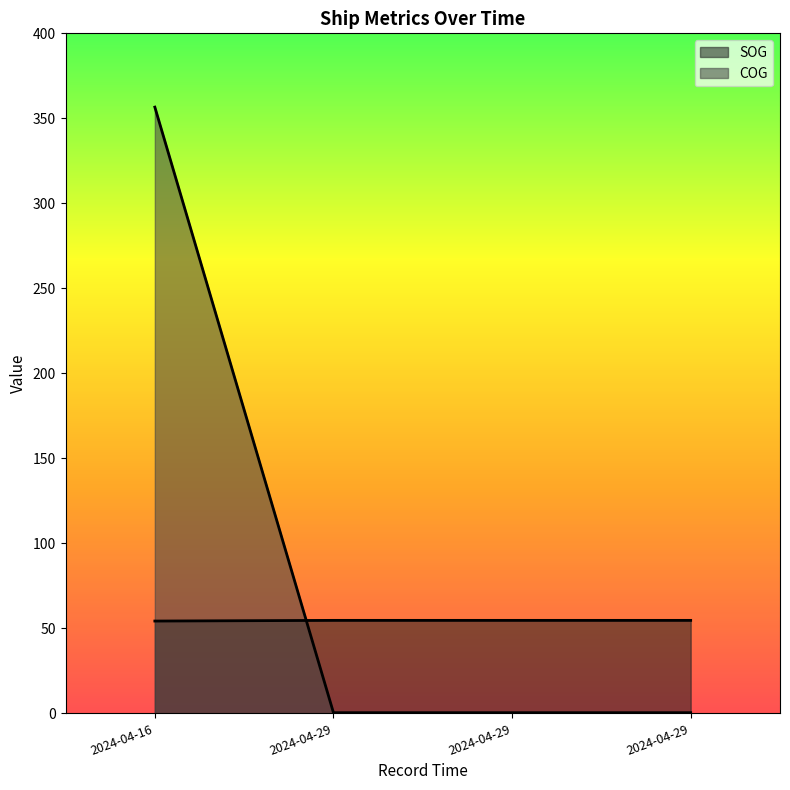

True or false: SOG and COG intersect in this chart.

True